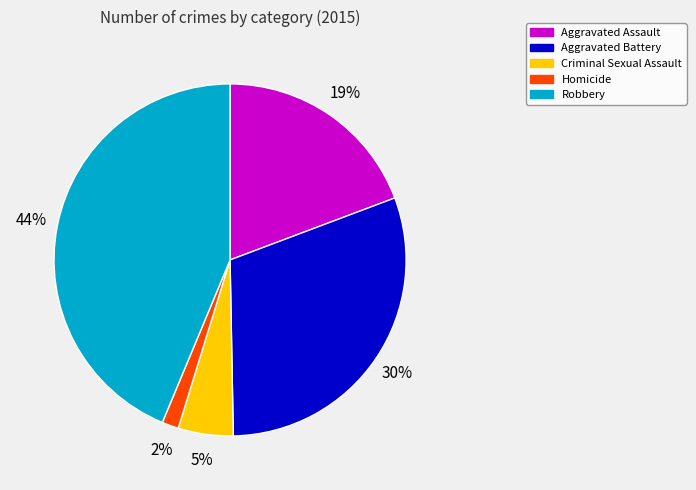

How many slices are in this pie chart?

5